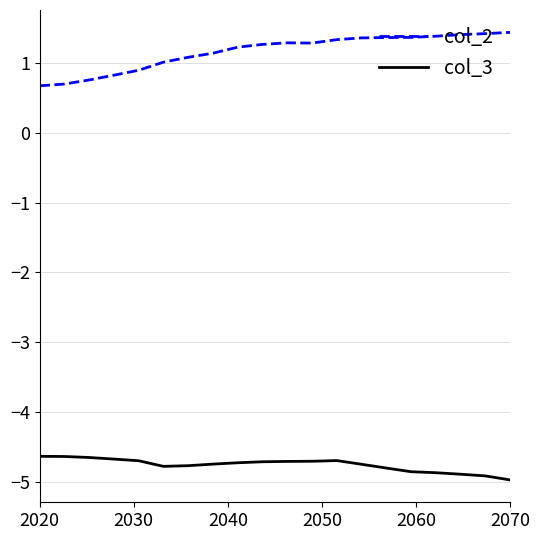

What is the difference between the maximum and minimum values in the col_3 series?

0.3